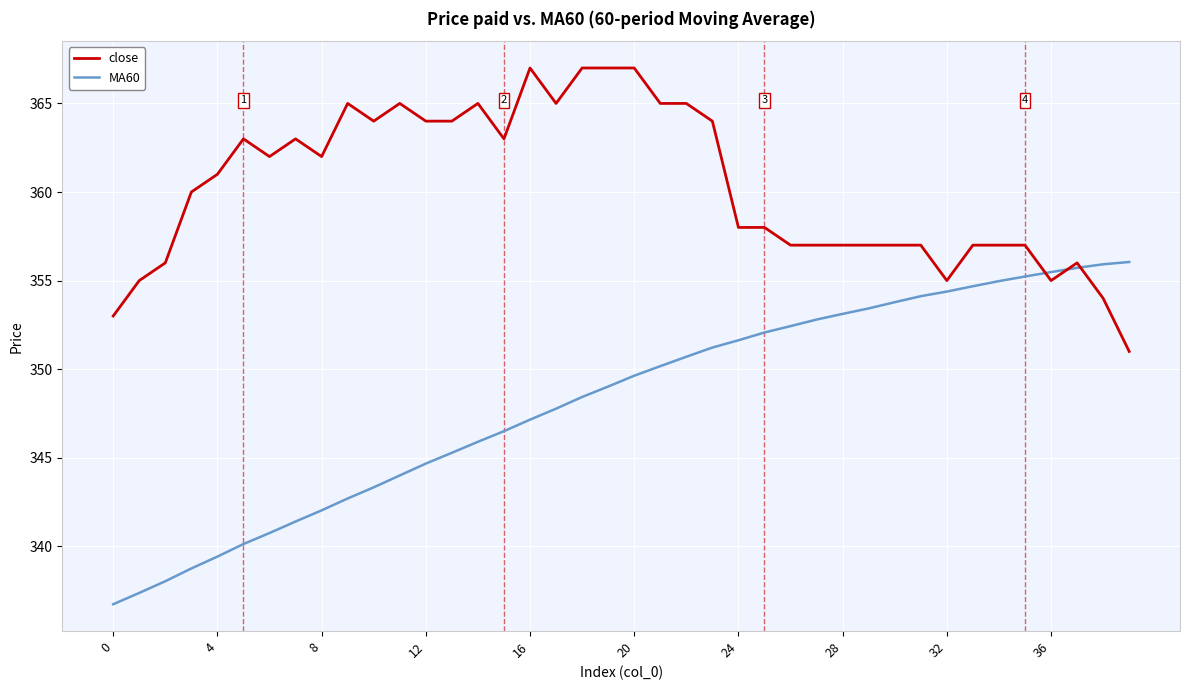

How many intersections are there between close and MA60?

3